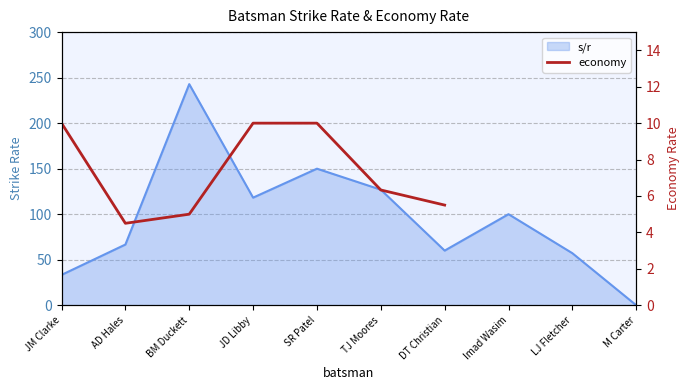

Does the chart have visible grid lines?

Yes